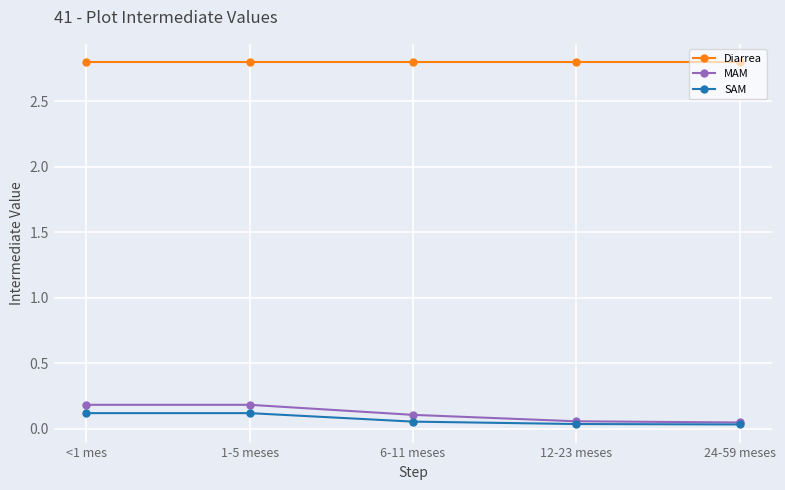

What is the label of the 4th point from the right?

1-5 meses